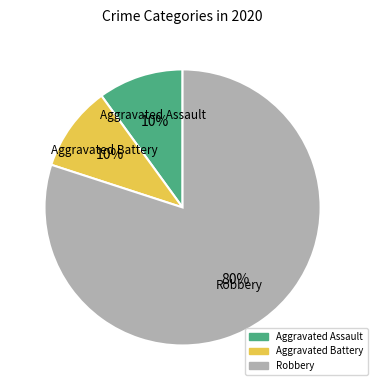

True or false: Robbery accounts for 80% of the total.

True